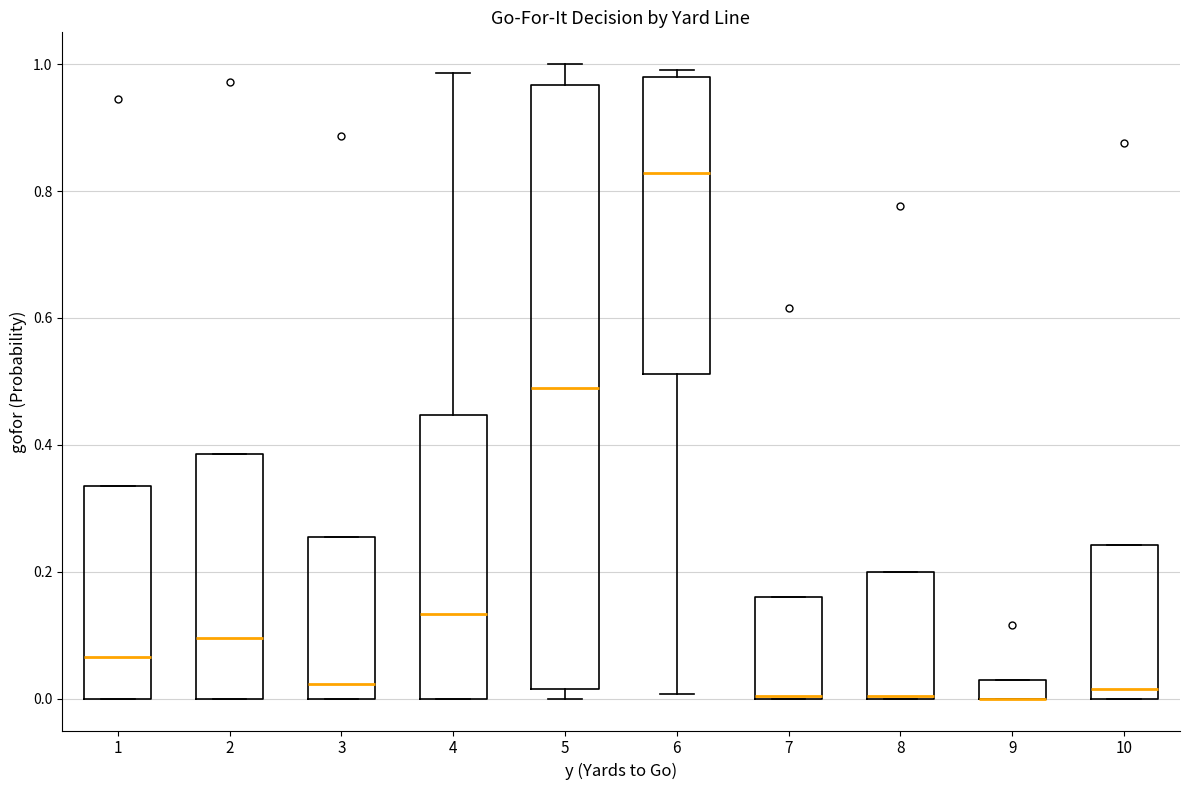

Comparing the boxes themselves (not the whiskers), which one is the tallest?

5